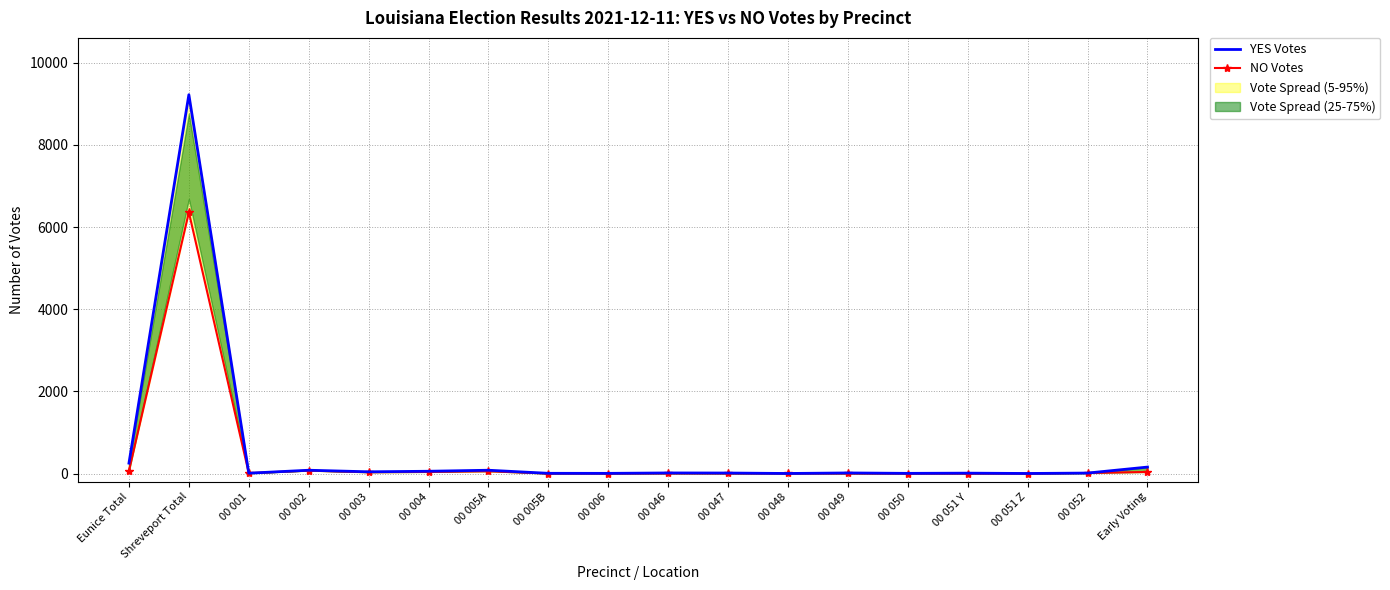

At which label does YES Votes first exceed 15?

Eunice Total